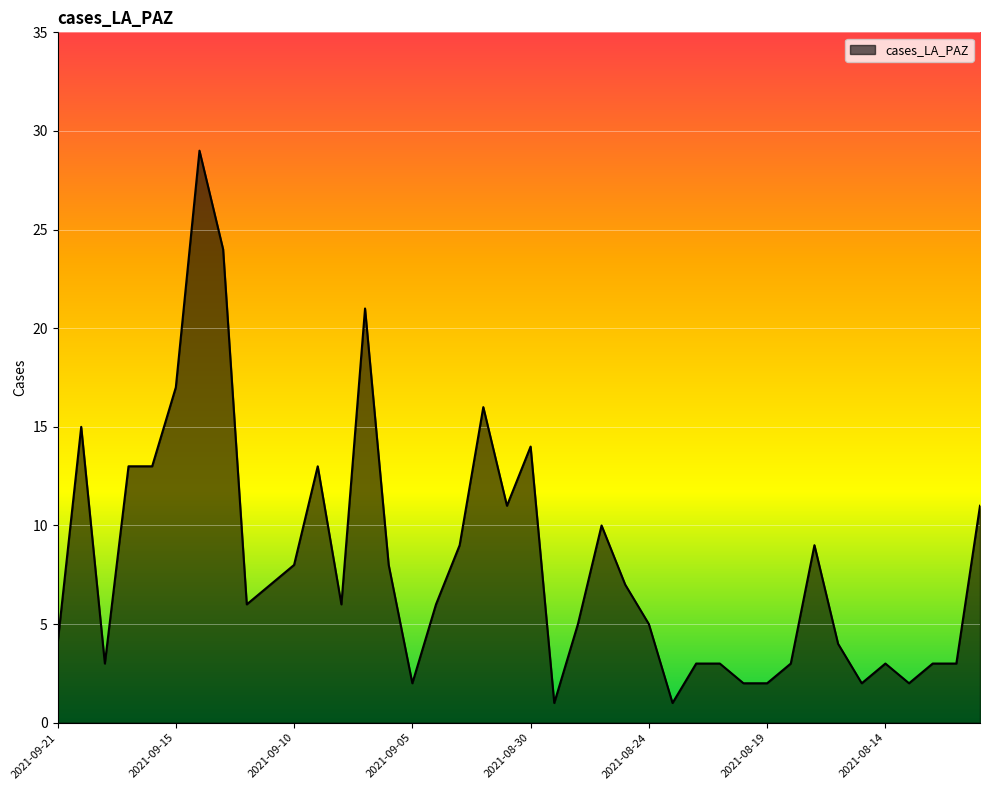

What is the difference between the maximum and minimum values?

28